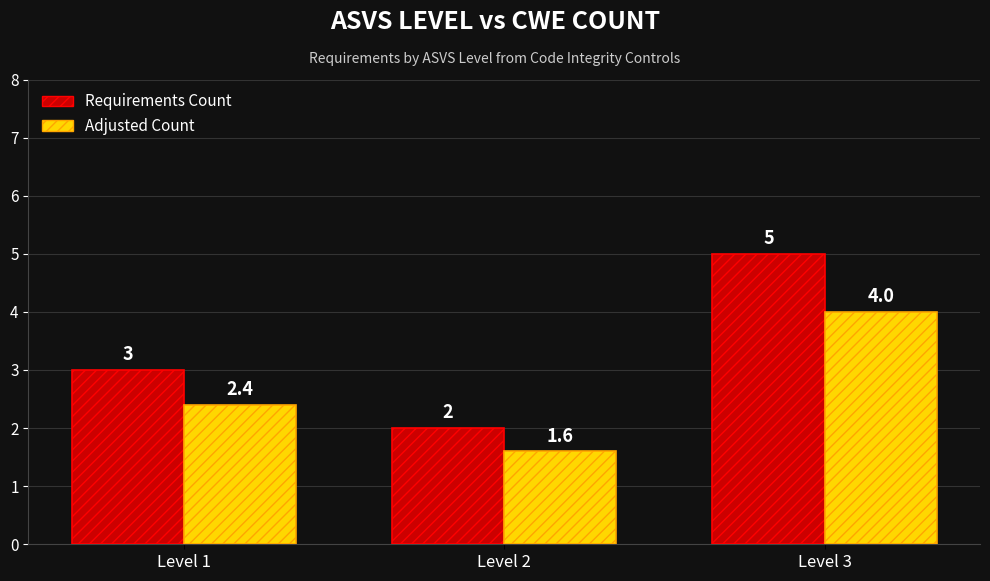

Read the Requirements Count value at Level 2.

2.0